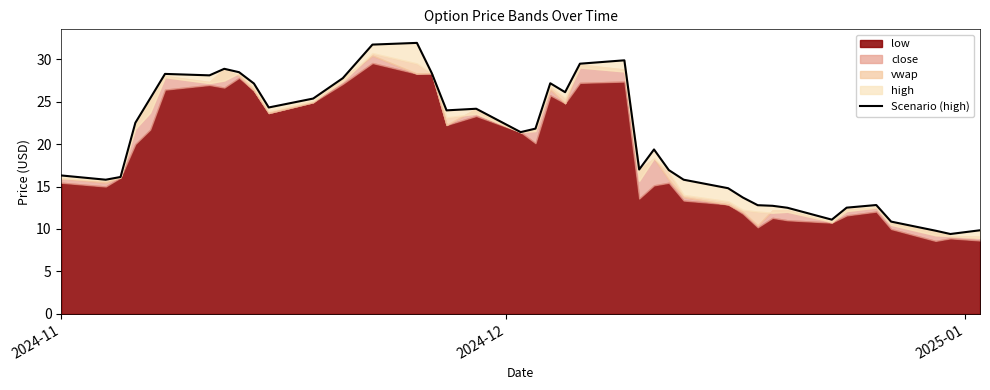

How many categories are shown in the chart?

40